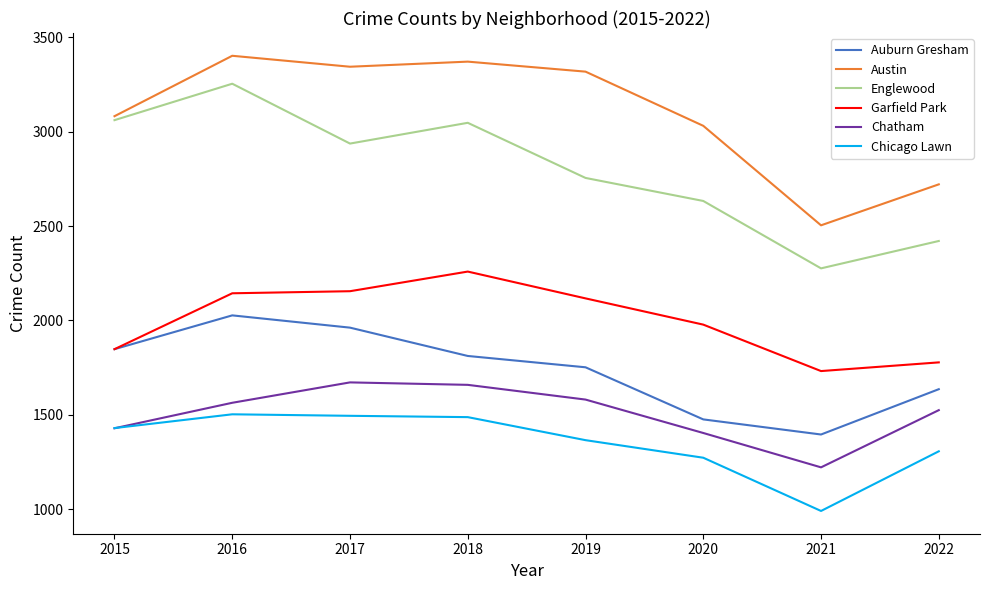

True or false: Garfield Park and Chicago Lawn cross at least once.

False